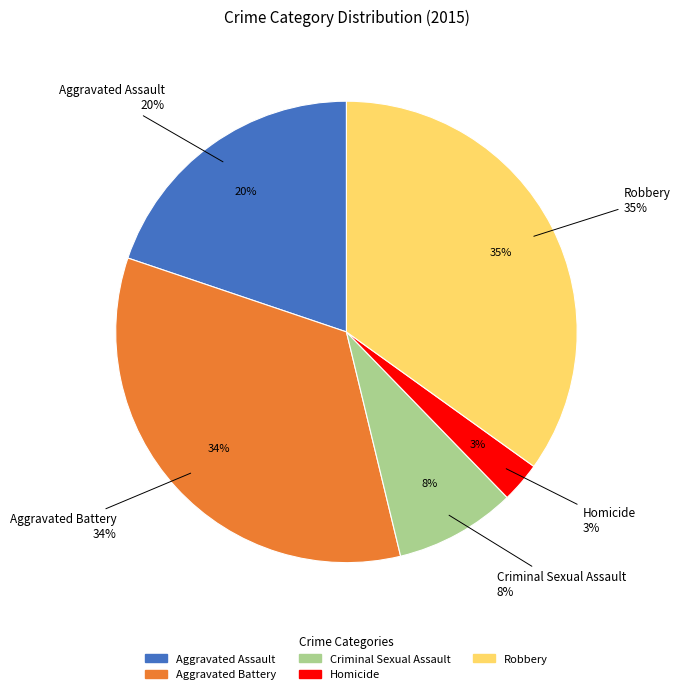

Is it true that Aggravated Battery is 41% of the pie?

False